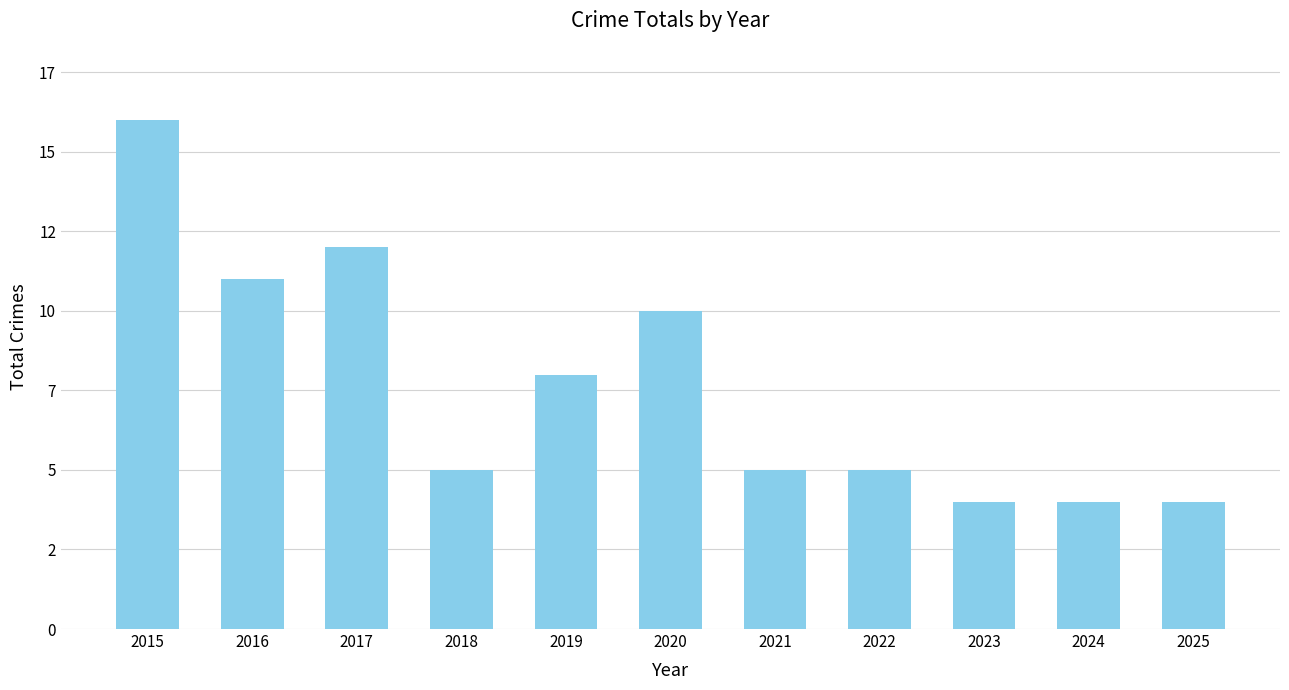

What is the maximum value shown in the chart?

16